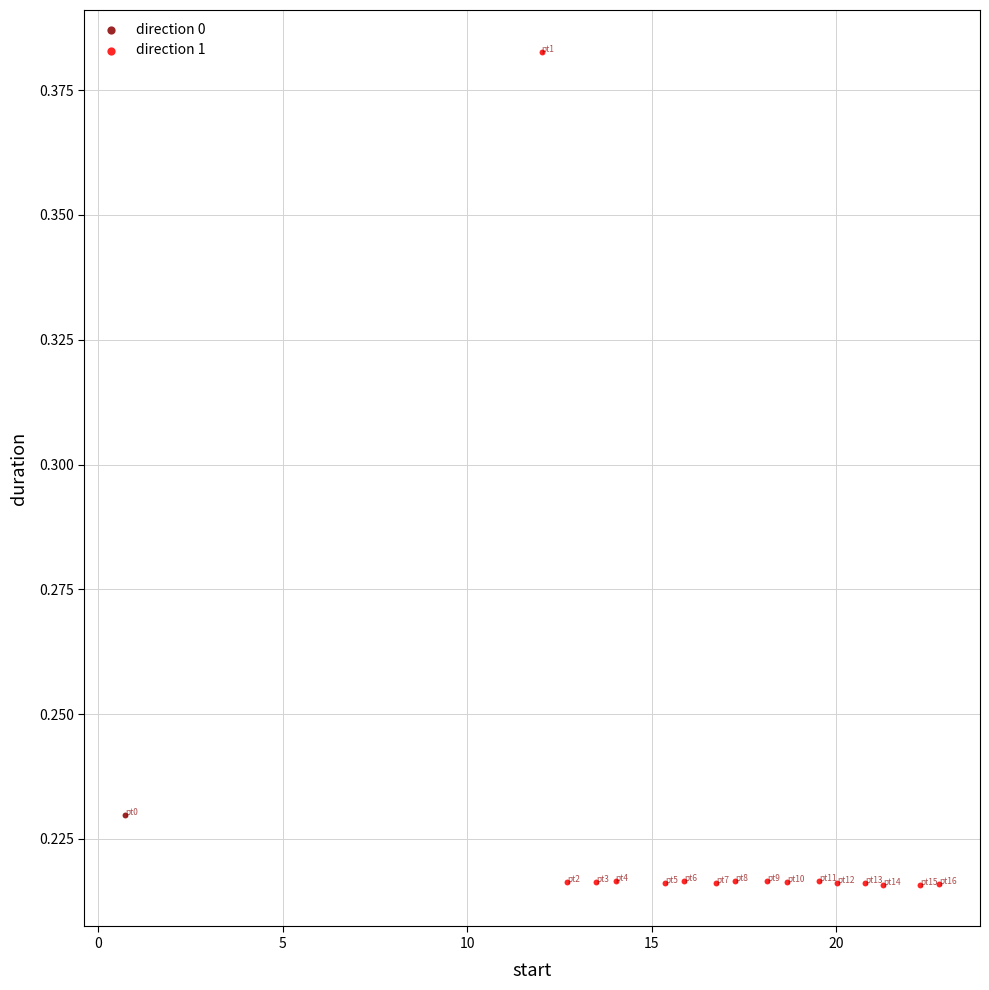

What are all the series names shown in the legend?

direction 0, direction 1